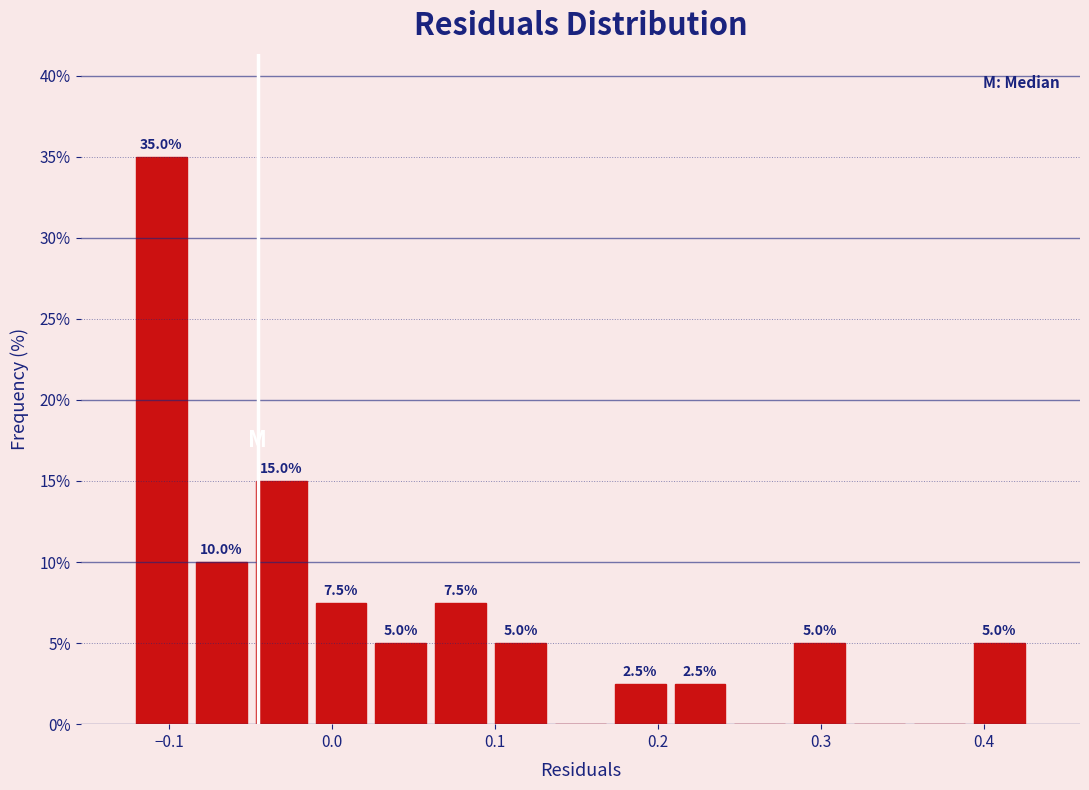

Read against the x-axis, roughly where is the centre of the tallest bar?

-0.10